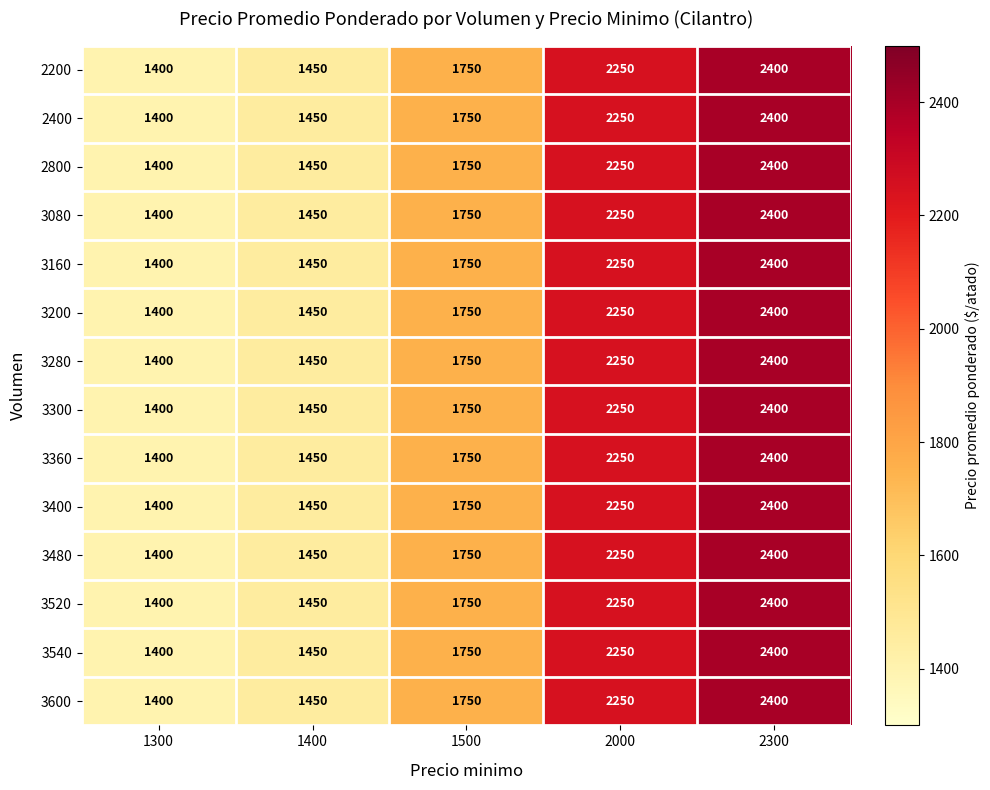

List the labels in order of 3280 value, smallest first.

1300, 1400, 1500, 2000, 2300